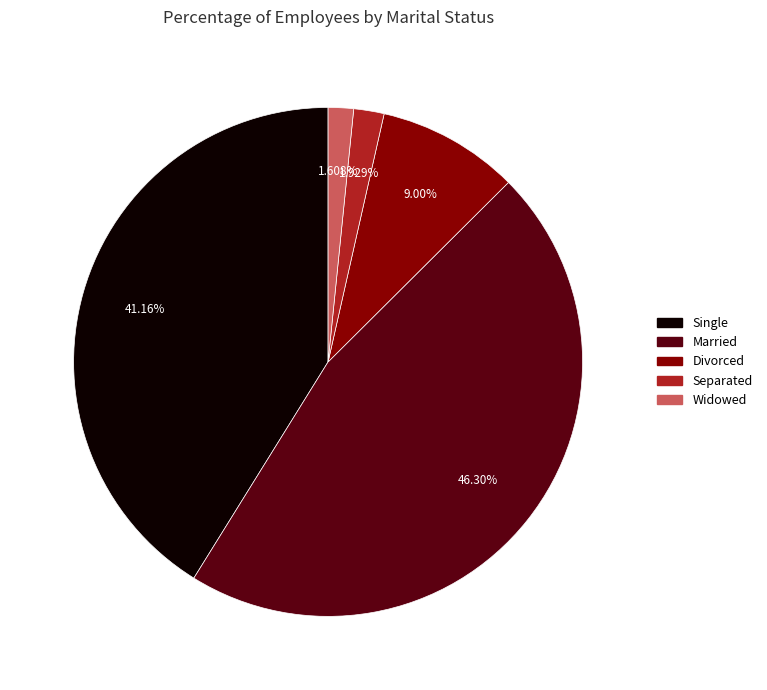

Is the sum of Separated and Widowed greater than half?

No